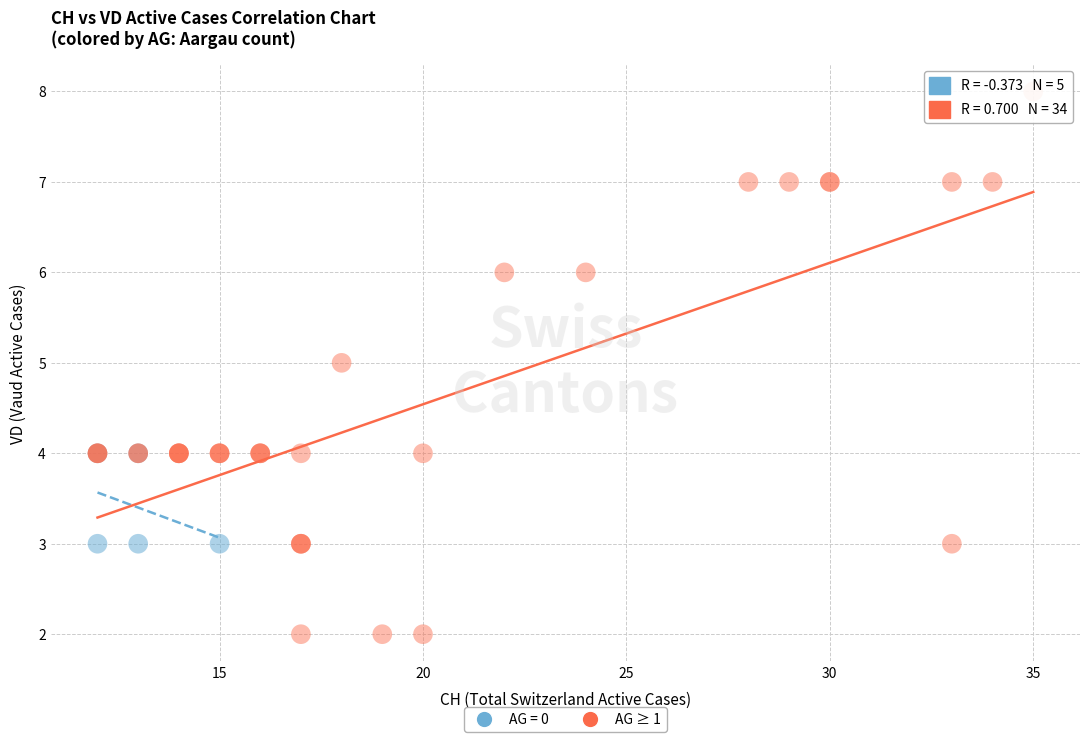

Which series reaches the maximum Y coordinate?

AG ≥ 1